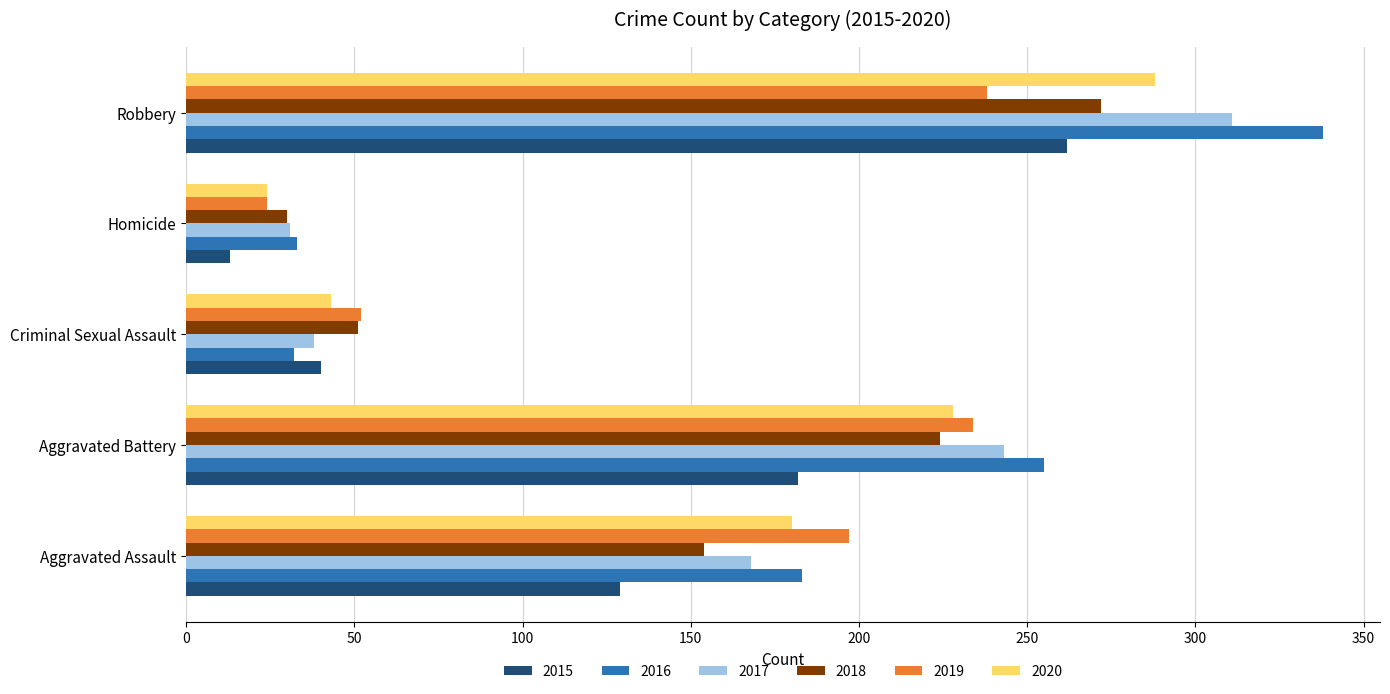

How many data points in 2019 are less than 197?

2